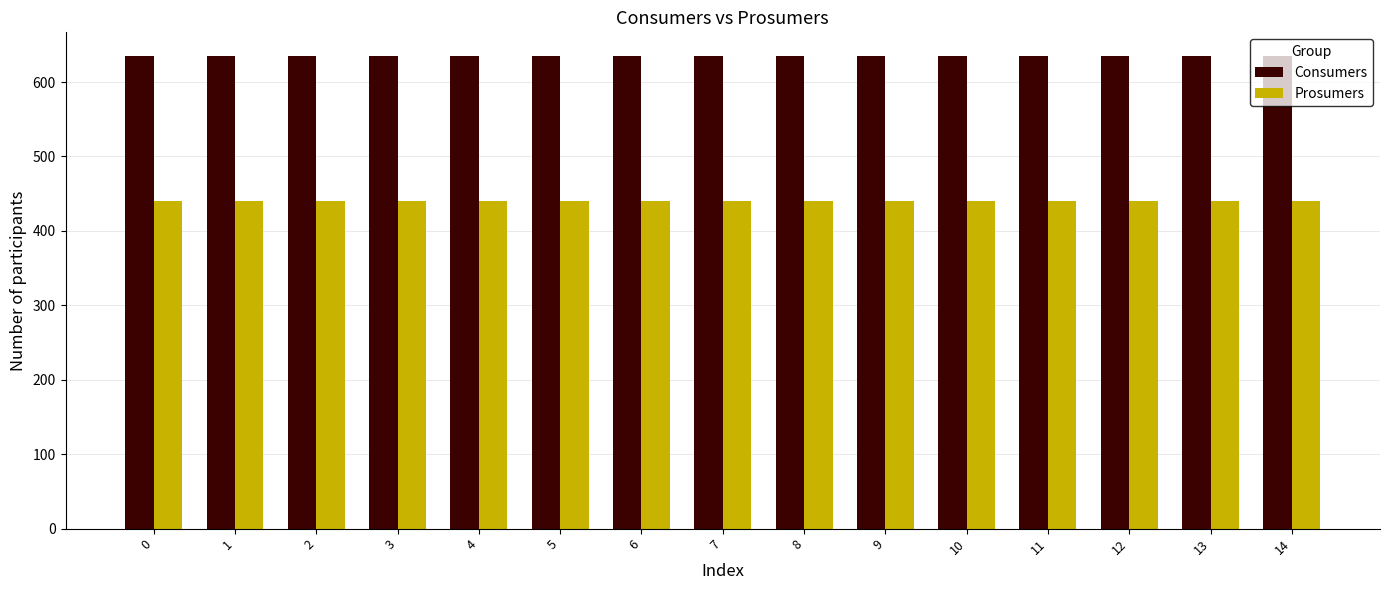

What is the approximate value of Prosumers at 13?

440